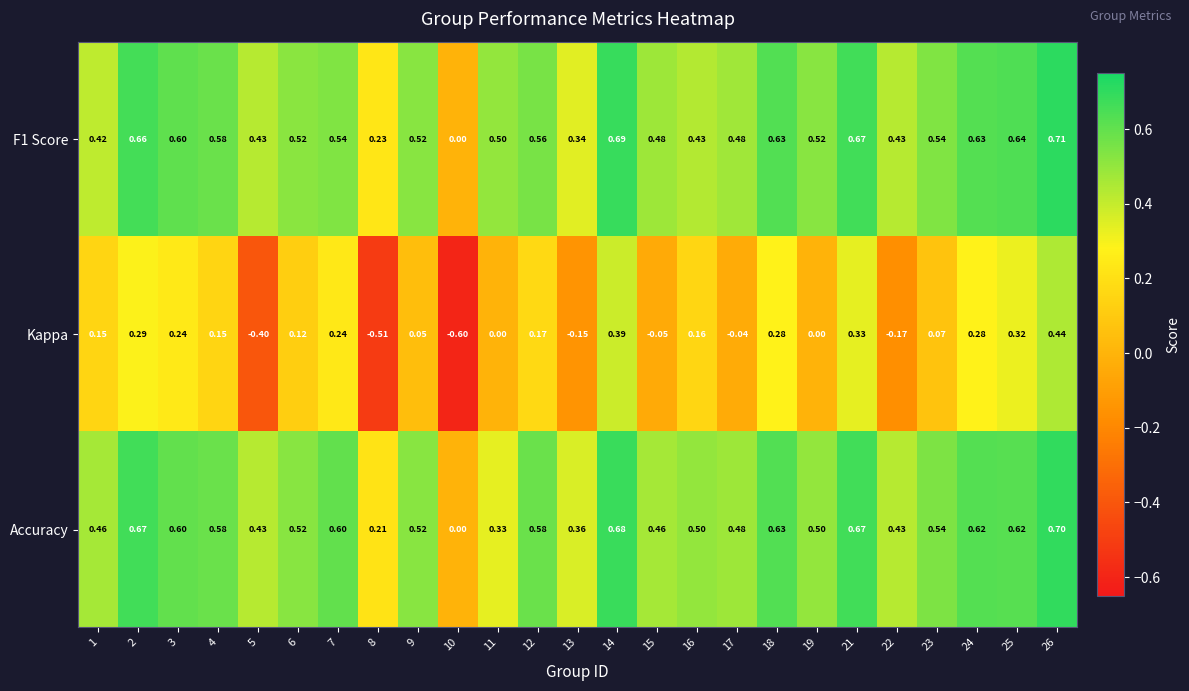

Which series has the largest total across all categories?

F1 Score